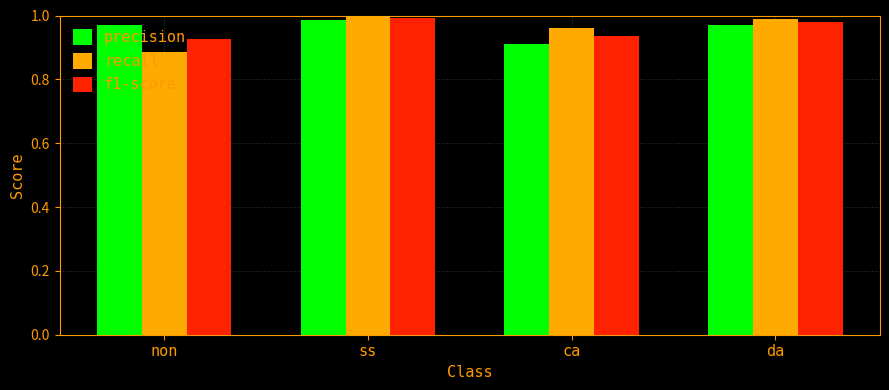

Are the bars horizontal?

No